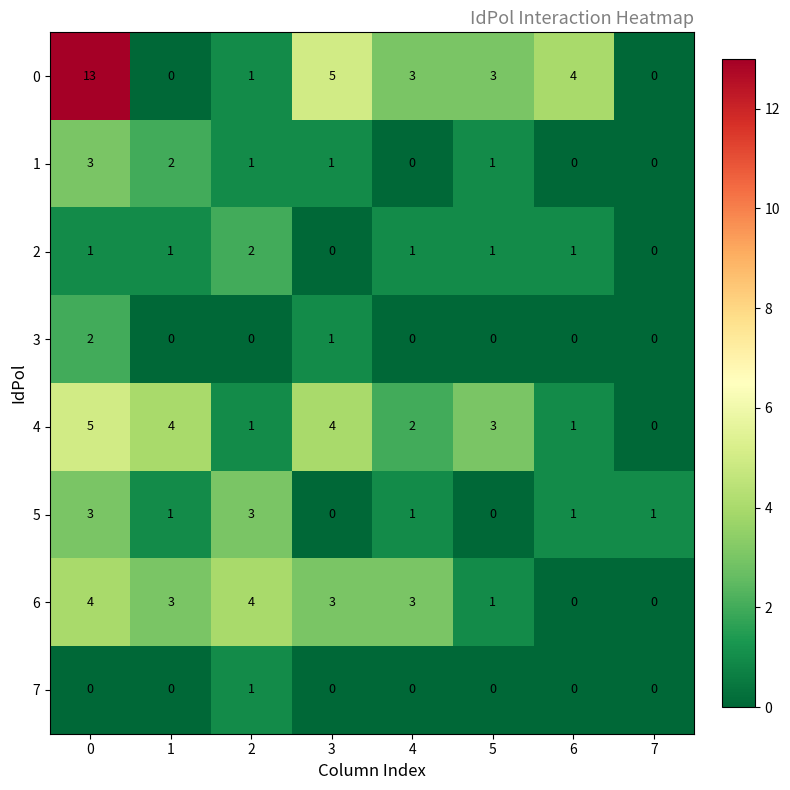

The value of 3 at 7 is -1. True or false?

False